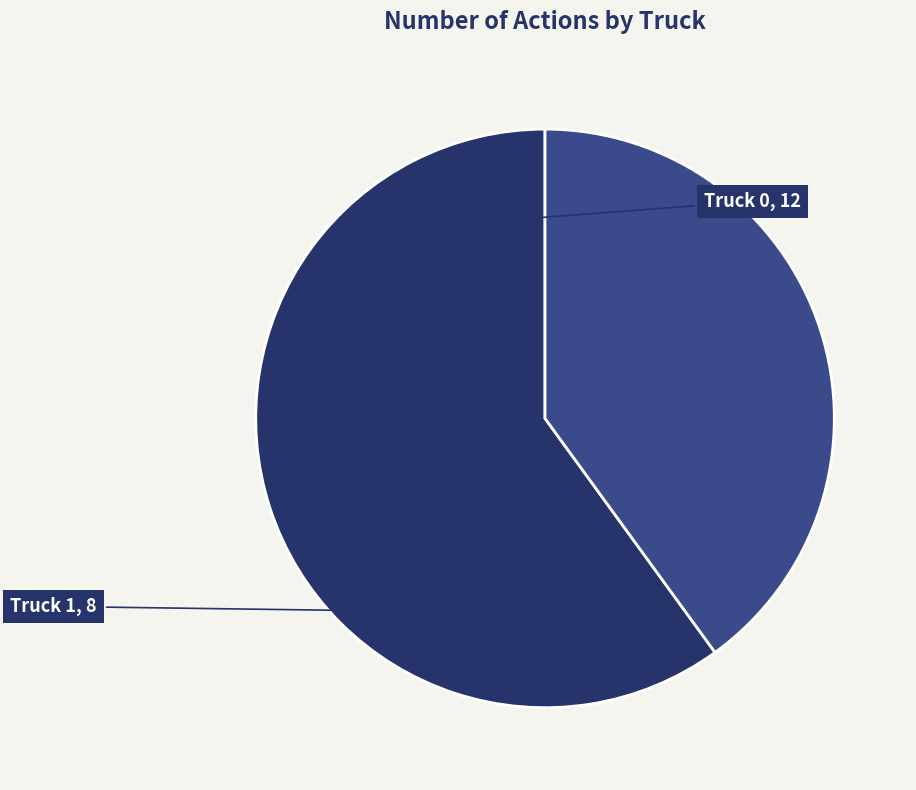

Is there any slice that represents more than half of the pie?

Yes